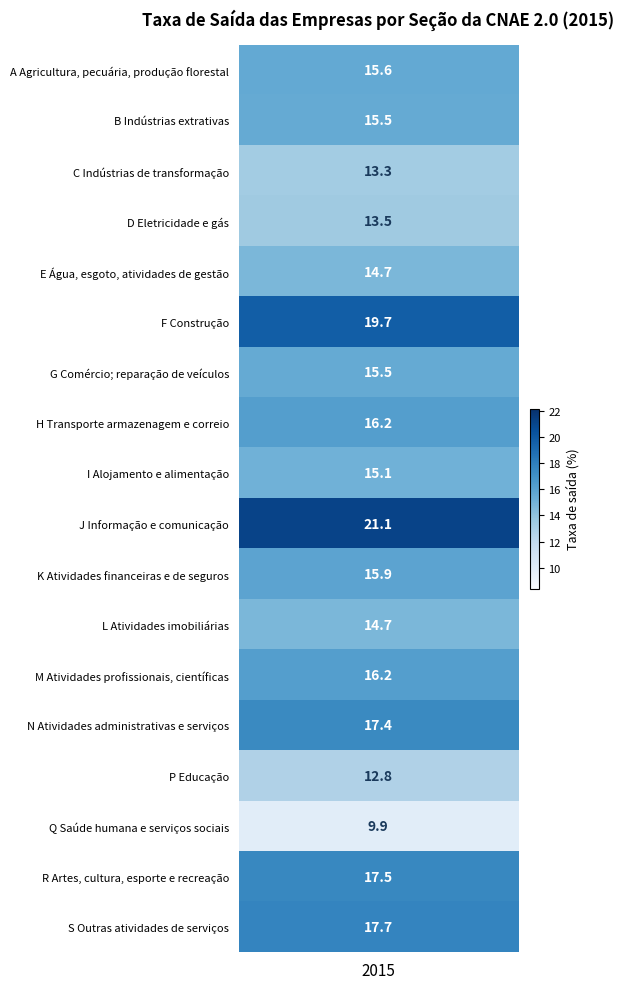

What is the average value?

15.7